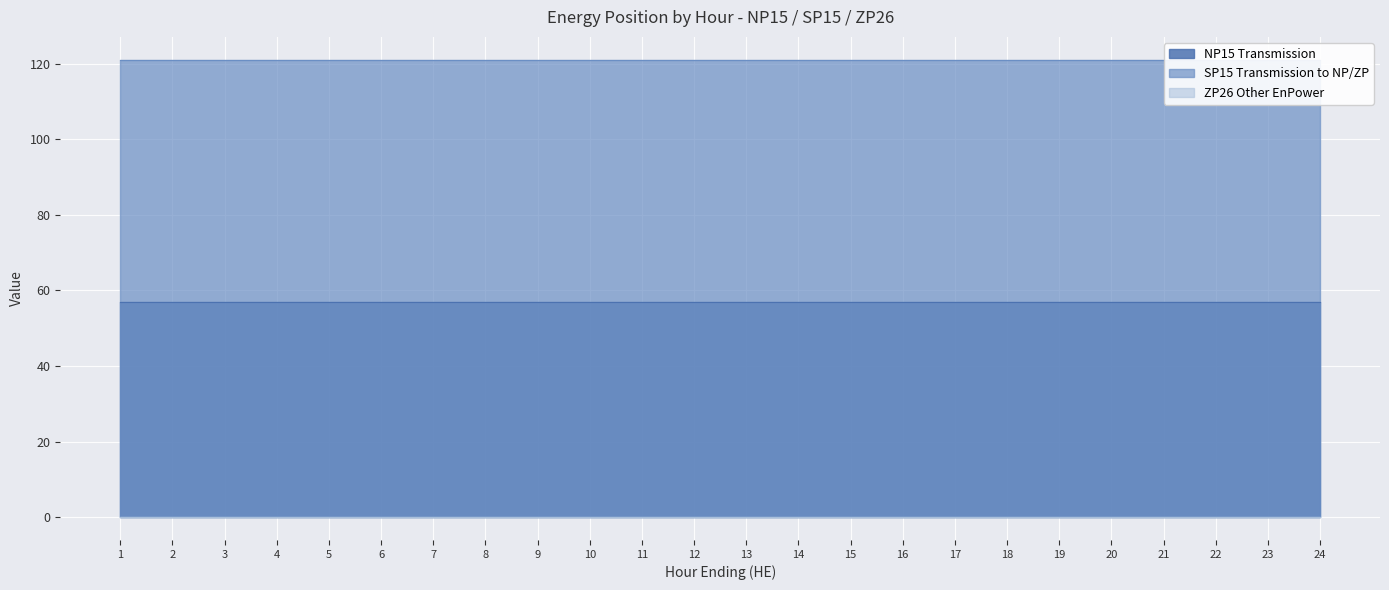

True or false: NP15 Transmission and SP15 Transmission to NP/ZP cross at least once.

False